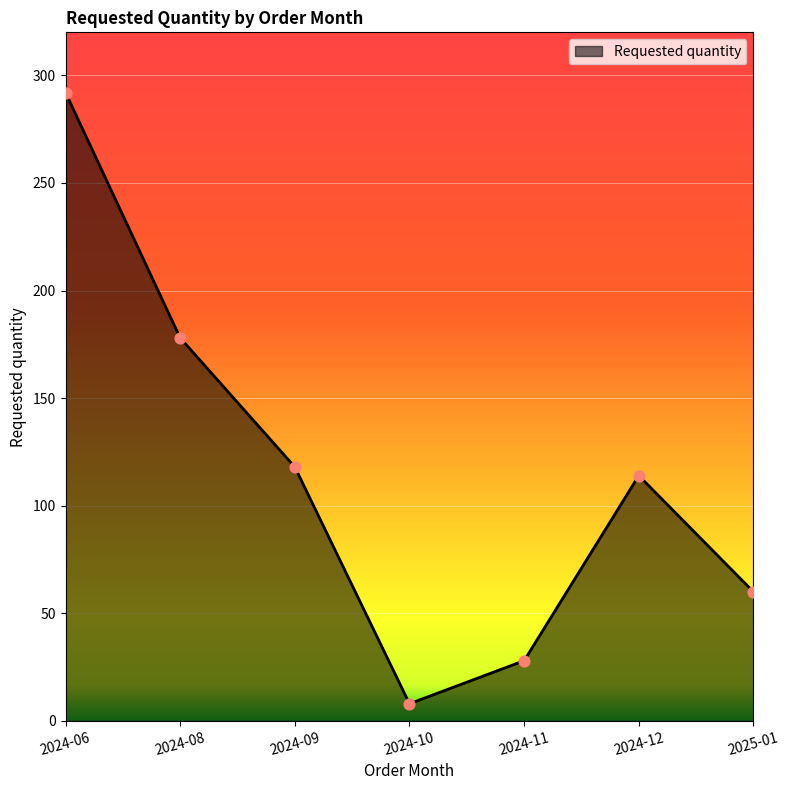

Which has a higher value, 2024-10 or 2024-12?

2024-12